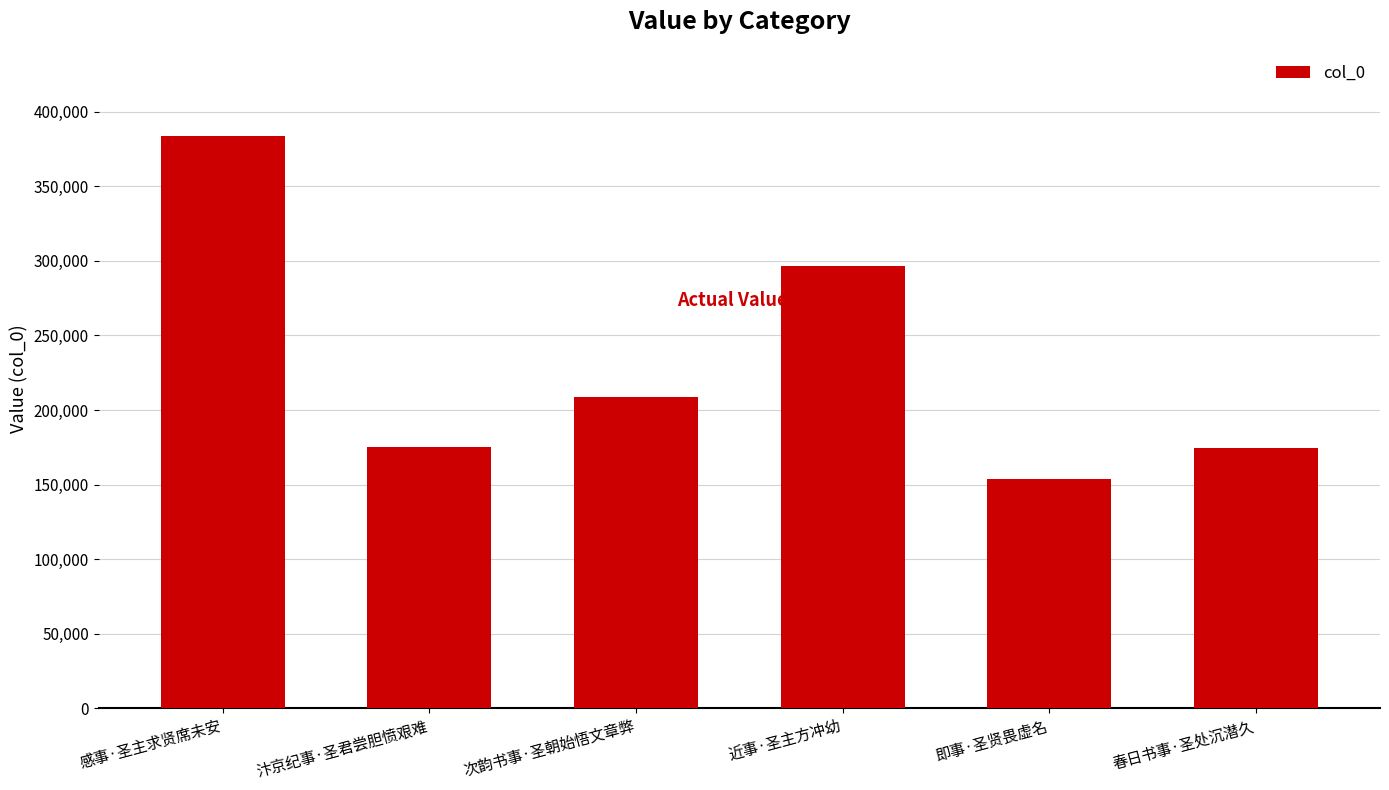

What is the label of the 5th bar from the left?

即事·圣贤畏虚名